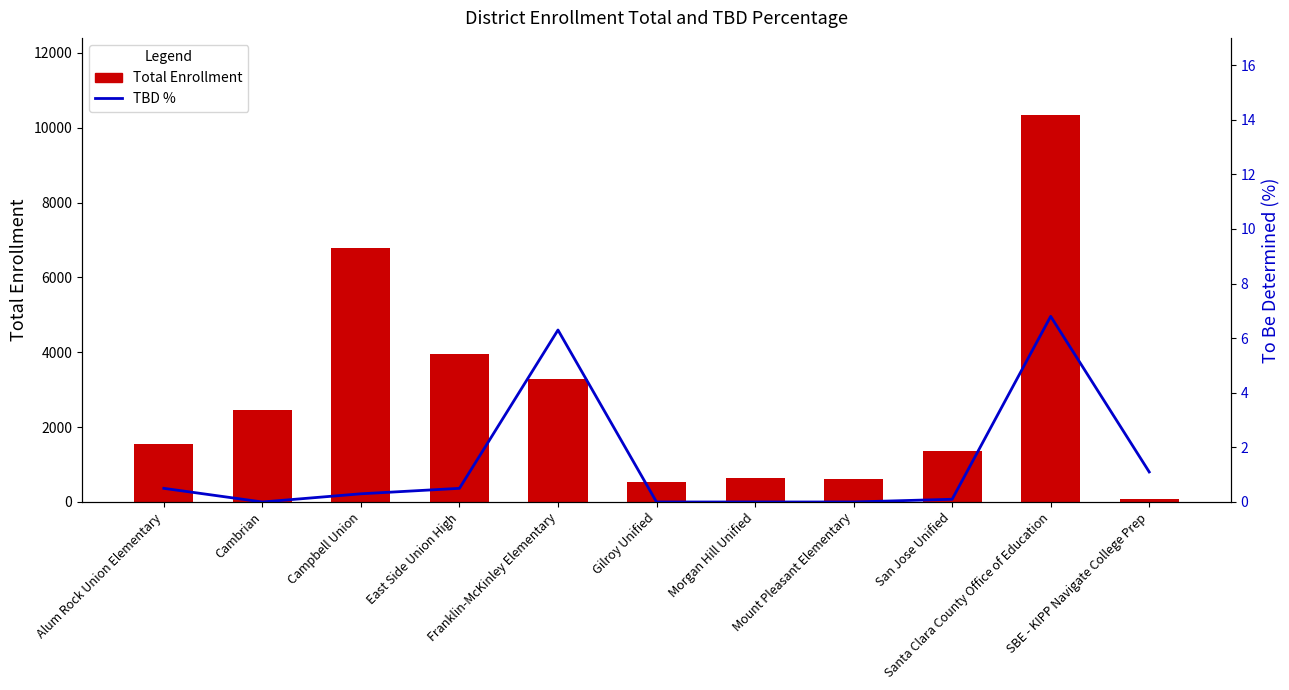

What is the difference between the maximum and minimum values in the Total Enrollment series?

10244.0